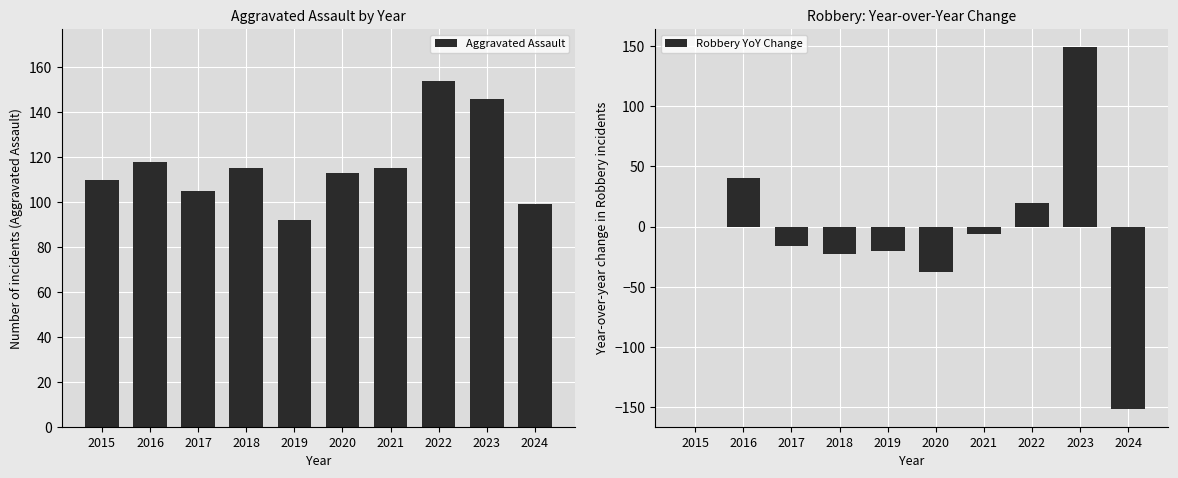

Does the chart contain any negative values?

Yes